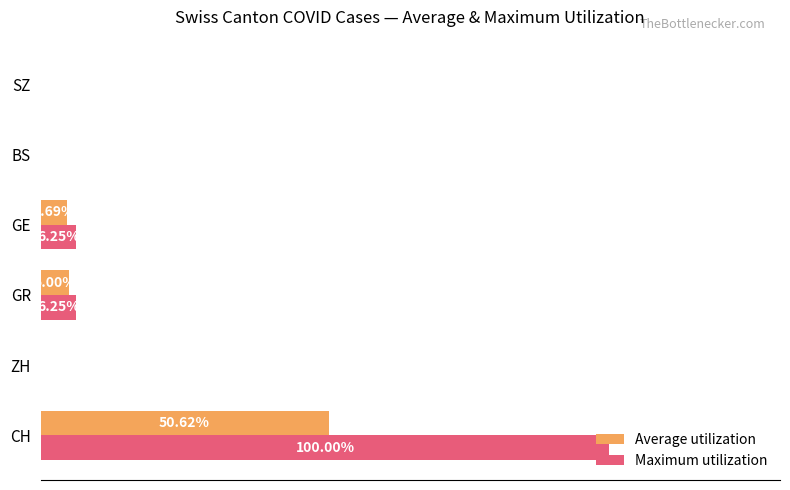

Which series has the largest total across all categories?

Maximum utilization